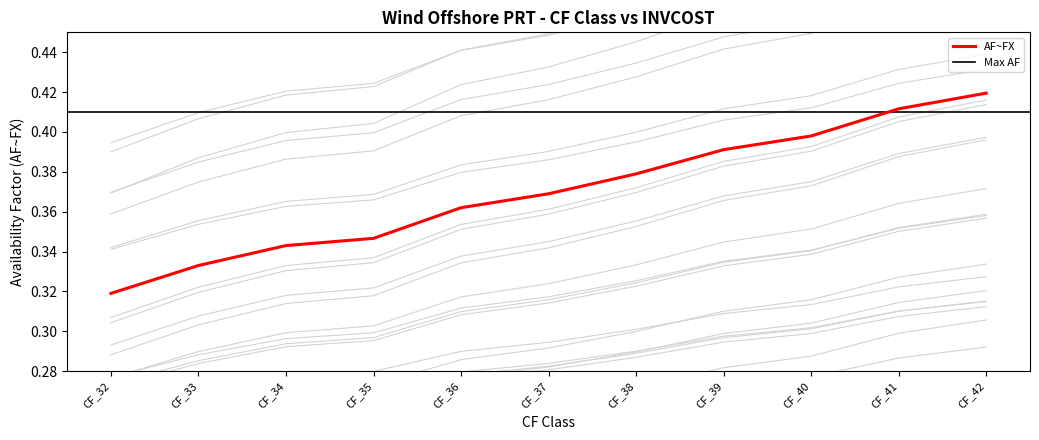

List the labels in order of AF~FX value, largest first.

CF_42, CF_41, CF_40, CF_39, CF_38, CF_37, CF_36, CF_35, CF_34, CF_33, CF_32